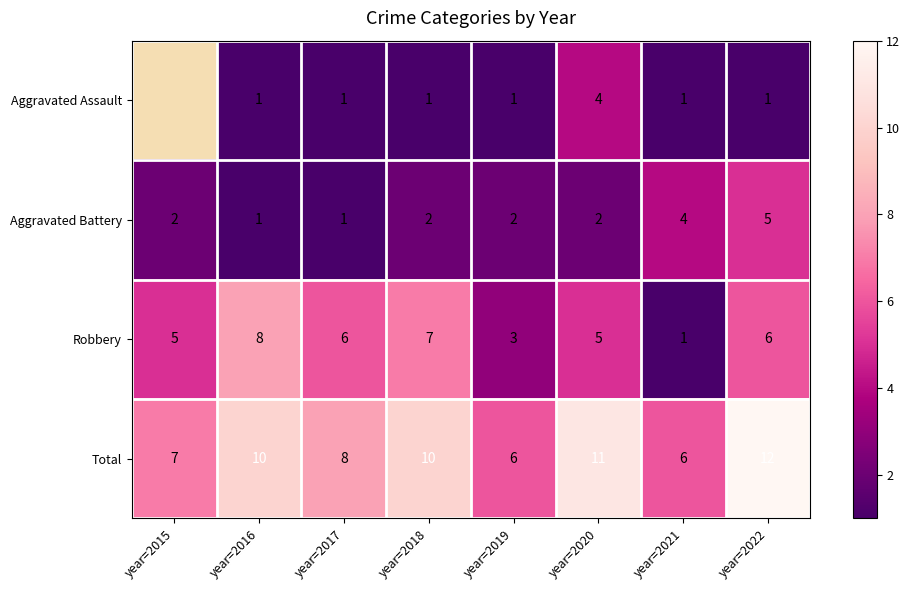

What is the total value across all series at year=2022?

24.0